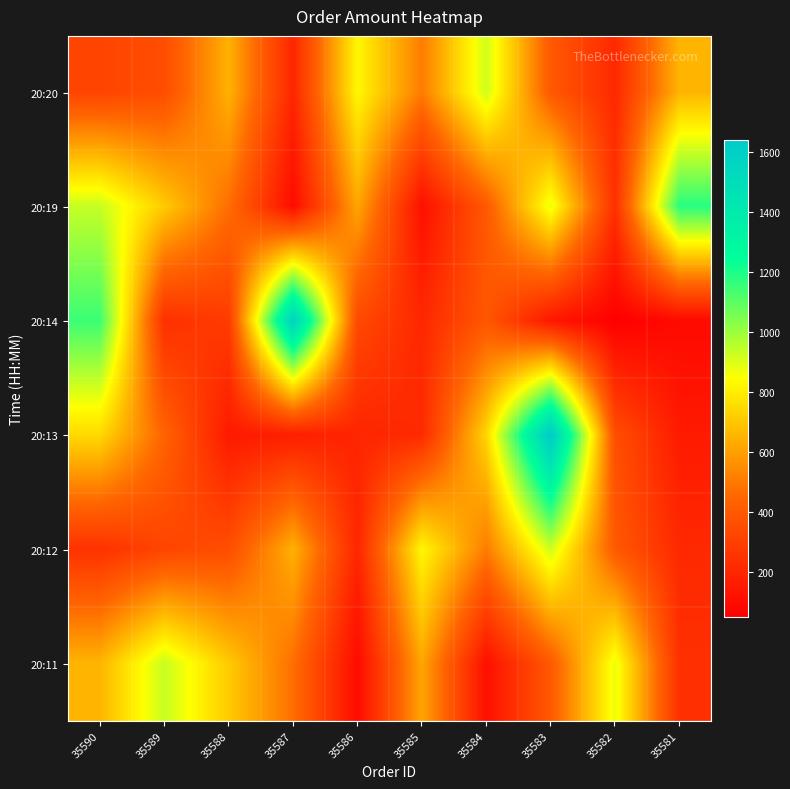

What is the maximum value shown in the chart?

1638